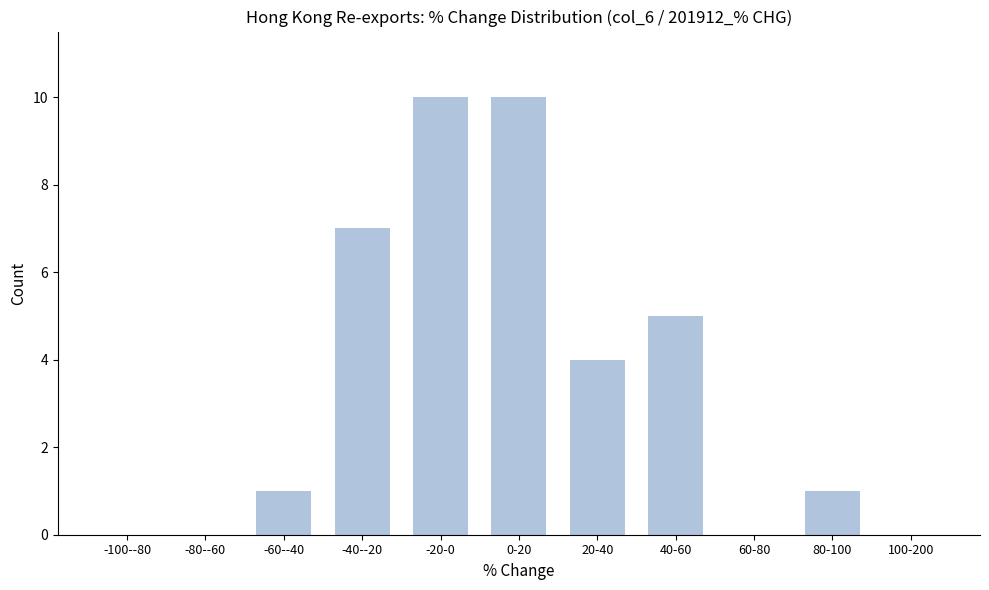

Reading left to right, what are all the values shown in this chart?

-100--80=0	-80--60=0	-60--40=1	-40--20=7	-20-0=10	0-20=10	20-40=4	40-60=5	60-80=0	80-100=1	100-200=0